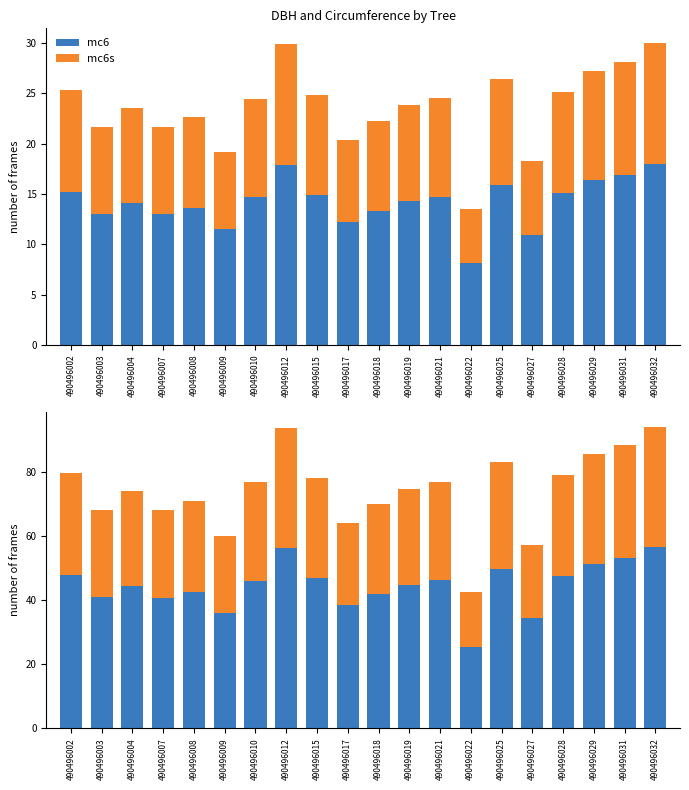

What is the total value across all series at 490496031?

88.4